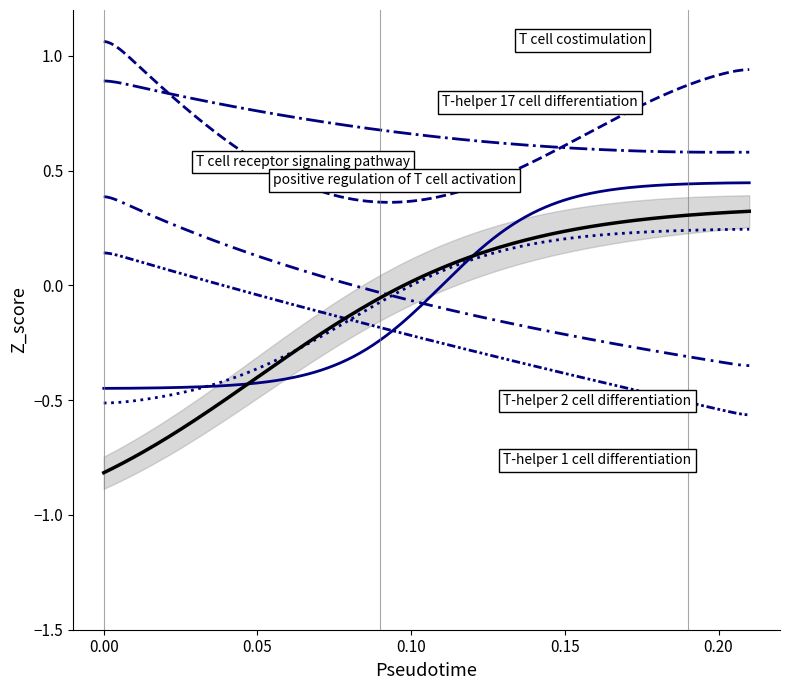

True or false: T-helper 2 cell differentiation and T cell costimulation cross at least once.

False